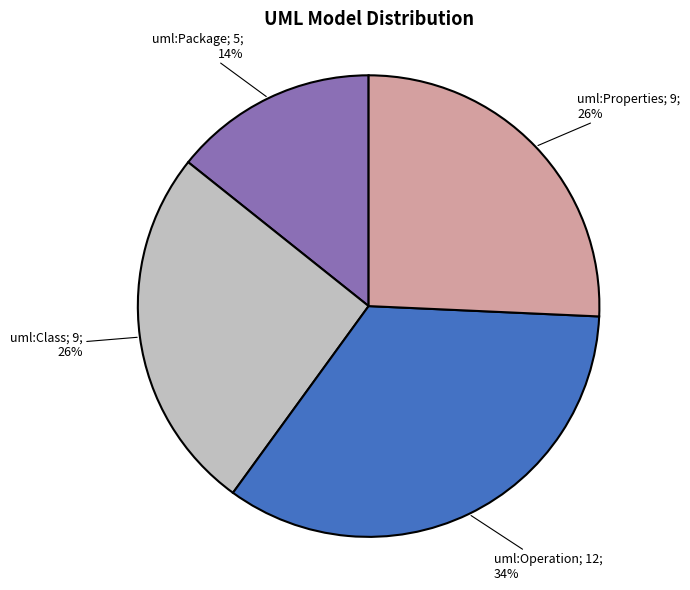

Does any single category account for the majority?

No